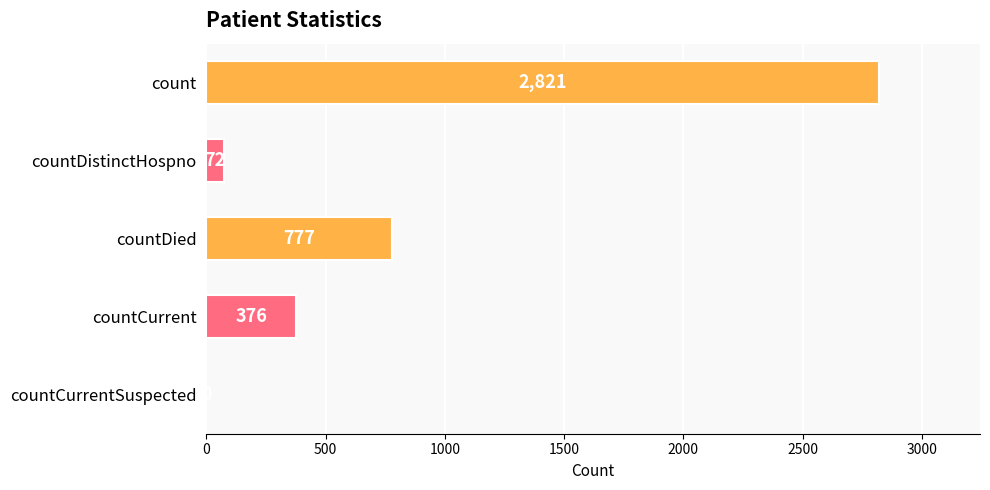

How many data points does each series have?

5